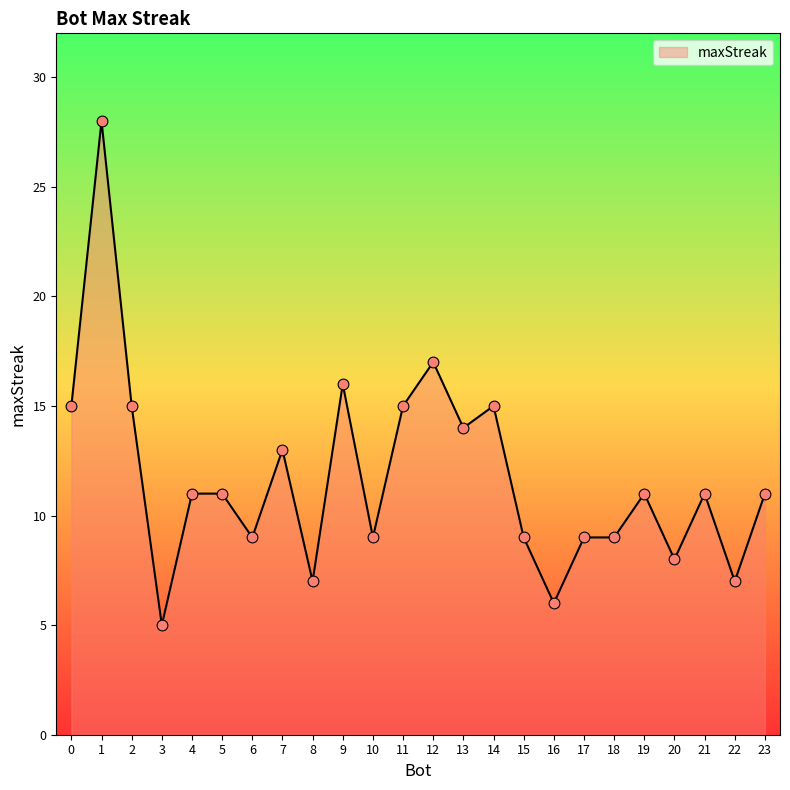

What is the change in value from 7 to 19?

-2